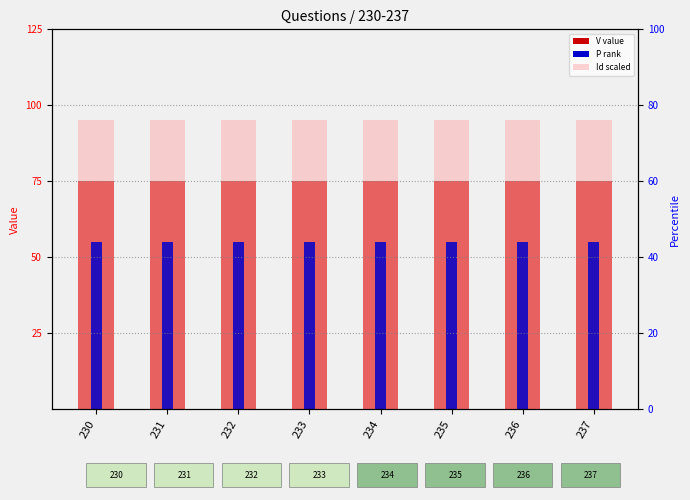

What is the value of the V (value) bar at the 2nd from the left?

75